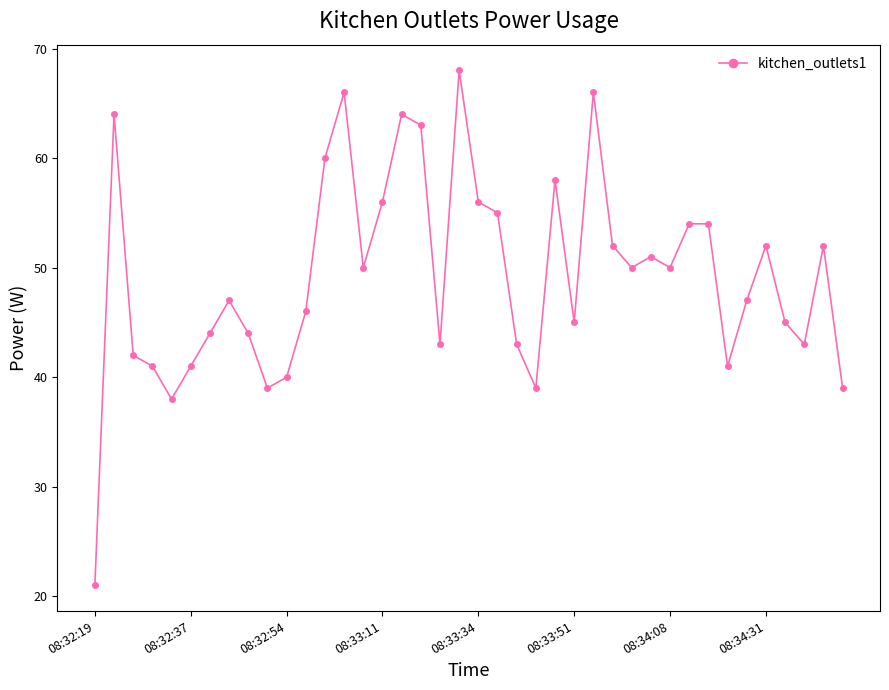

What is the difference between the maximum and minimum values?

47